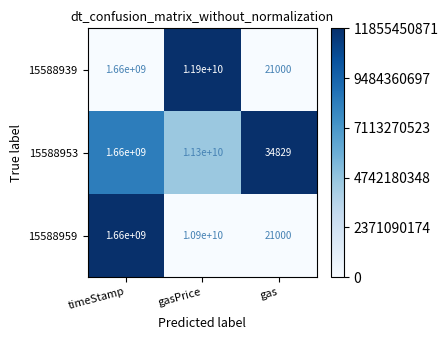

At which category is the sum across all series the highest?

gasPrice